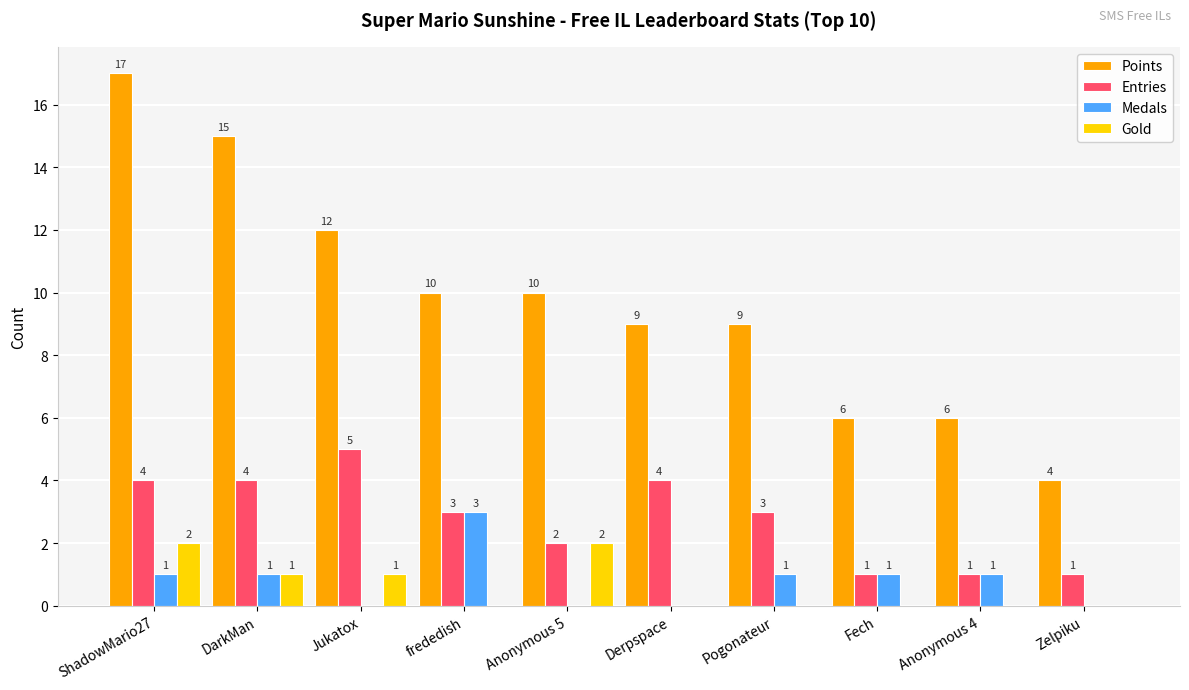

Count the number of categories in the chart.

10